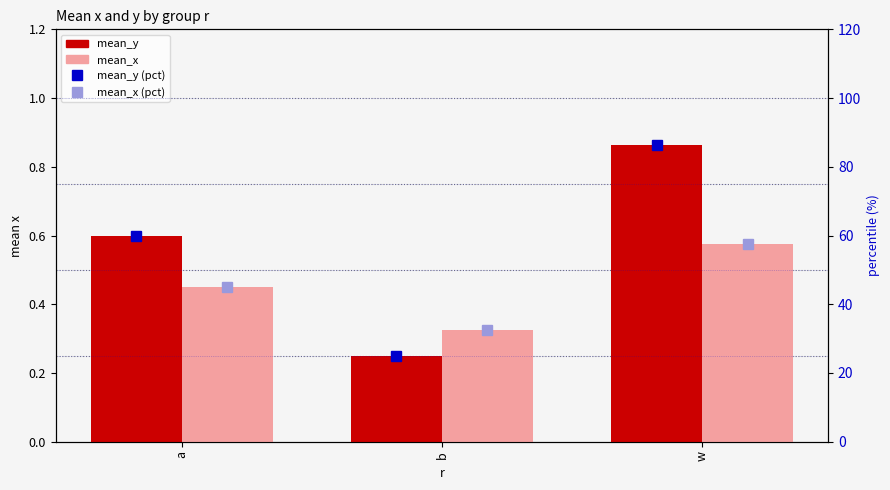

At which category does the chart reach its peak across all series?

w